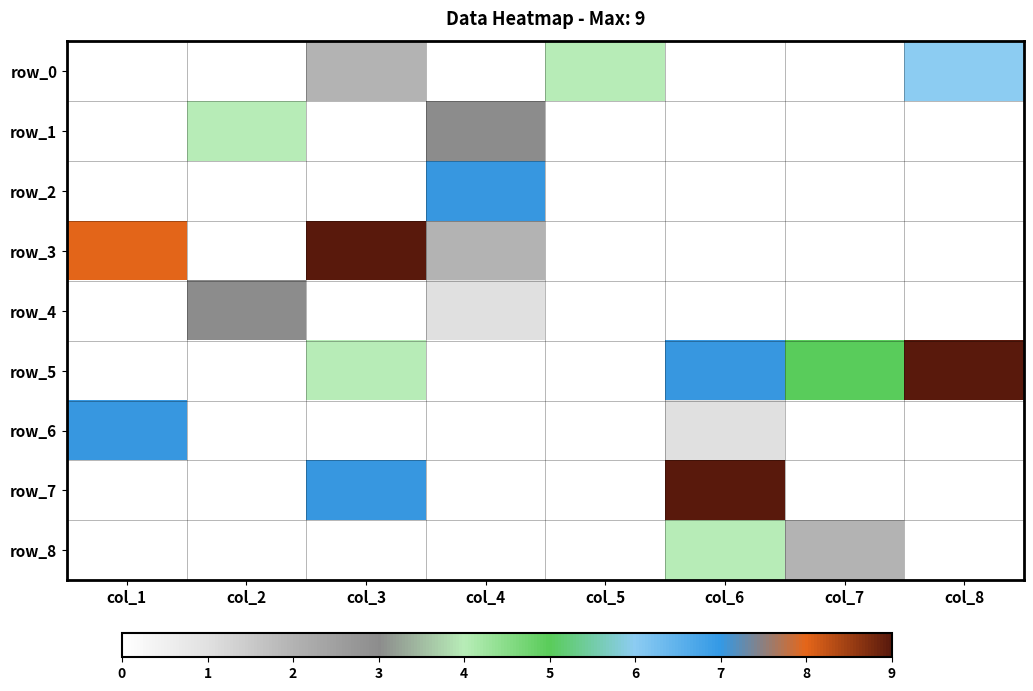

What is the sum of all row_0 values?

12